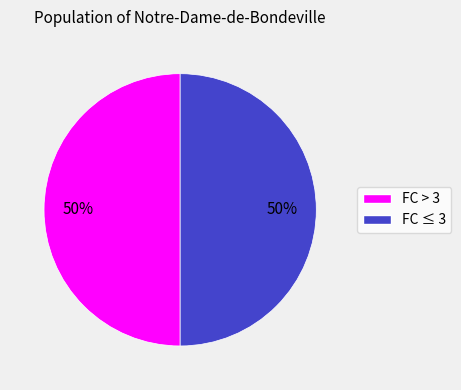

To the nearest percent, what percentage of the pie is FC ≤ 3?

50%